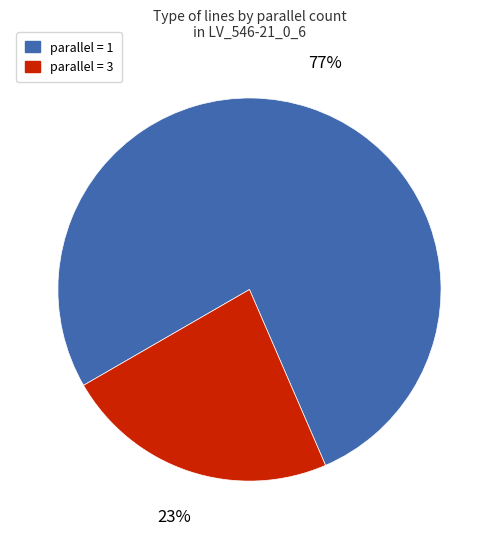

Between parallel = 3 and parallel = 1, which is larger?

parallel = 1